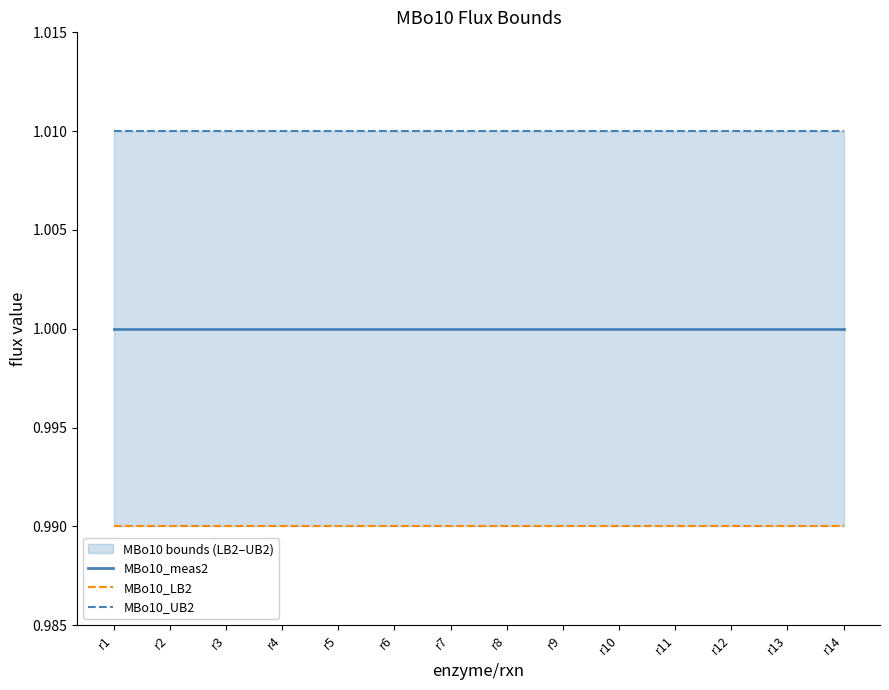

Reading right to left, transcribe all the data shown in this chart.

MBo10_meas2: 1.0	1.0	1.0	1.0	1.0	1.0	1.0	1.0	1.0	1.0	1.0	1.0	1.0	1.0
MBo10_LB2: 1.0	1.0	1.0	1.0	1.0	1.0	1.0	1.0	1.0	1.0	1.0	1.0	1.0	1.0
MBo10_UB2: 1.0	1.0	1.0	1.0	1.0	1.0	1.0	1.0	1.0	1.0	1.0	1.0	1.0	1.0